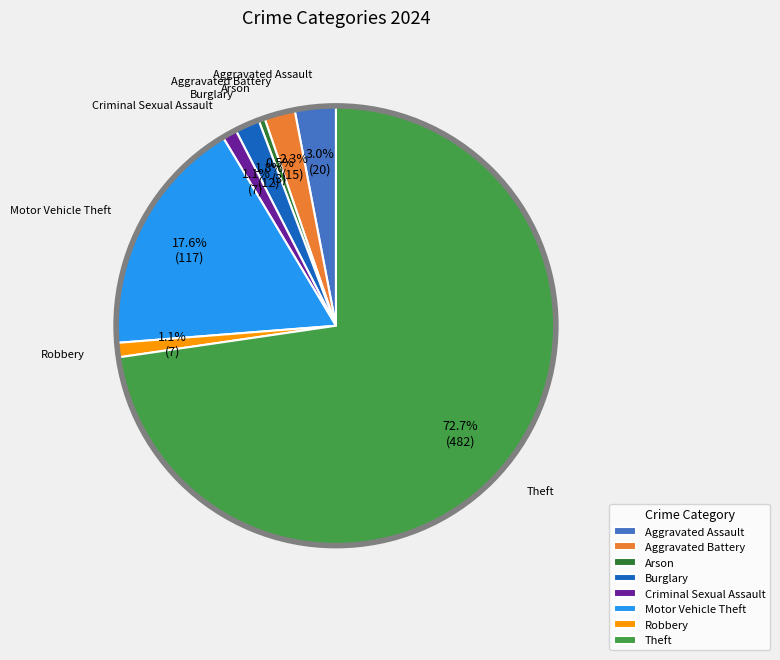

Combined, what portion of the pie is Aggravated Assault and Robbery?

4.1%